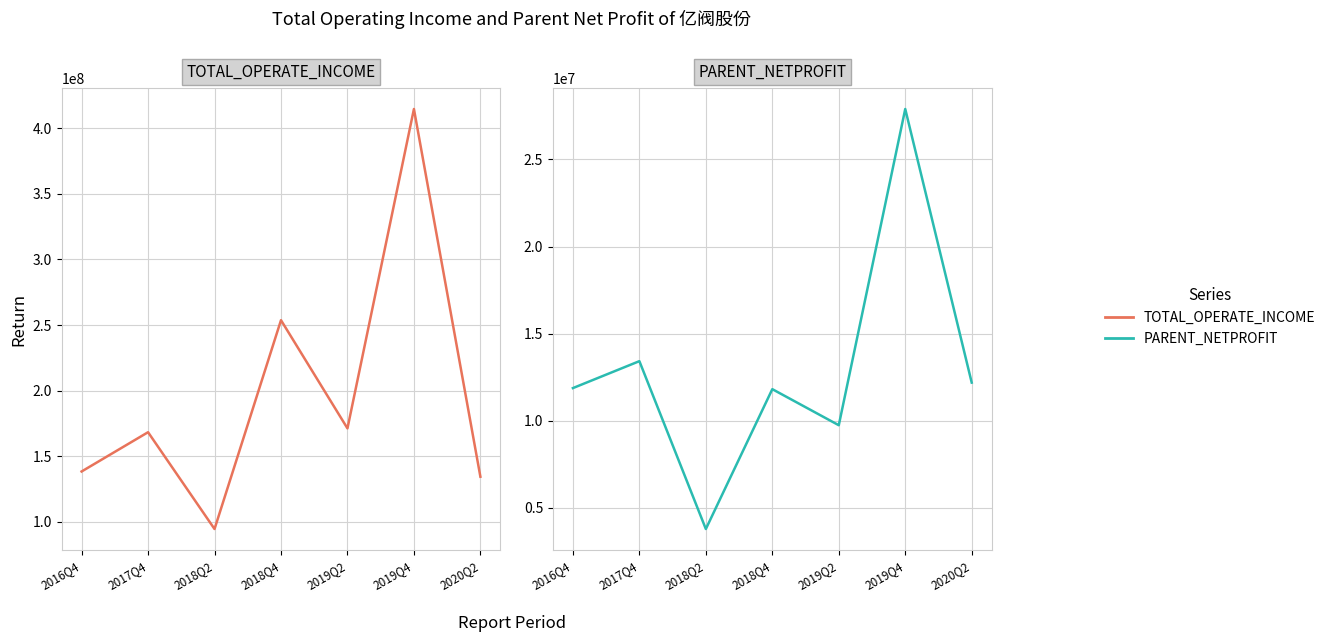

In TOTAL_OPERATE_INCOME, how many points are higher than both neighbors (excluding endpoints)?

3